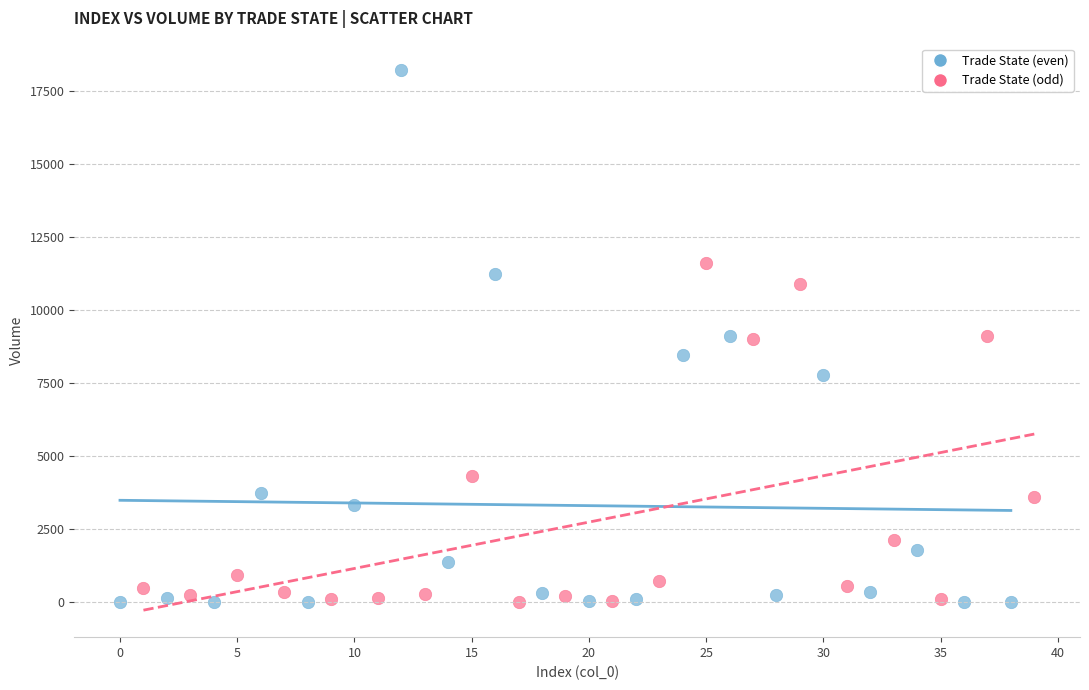

Which series reaches the maximum Y coordinate?

Trade State (even)